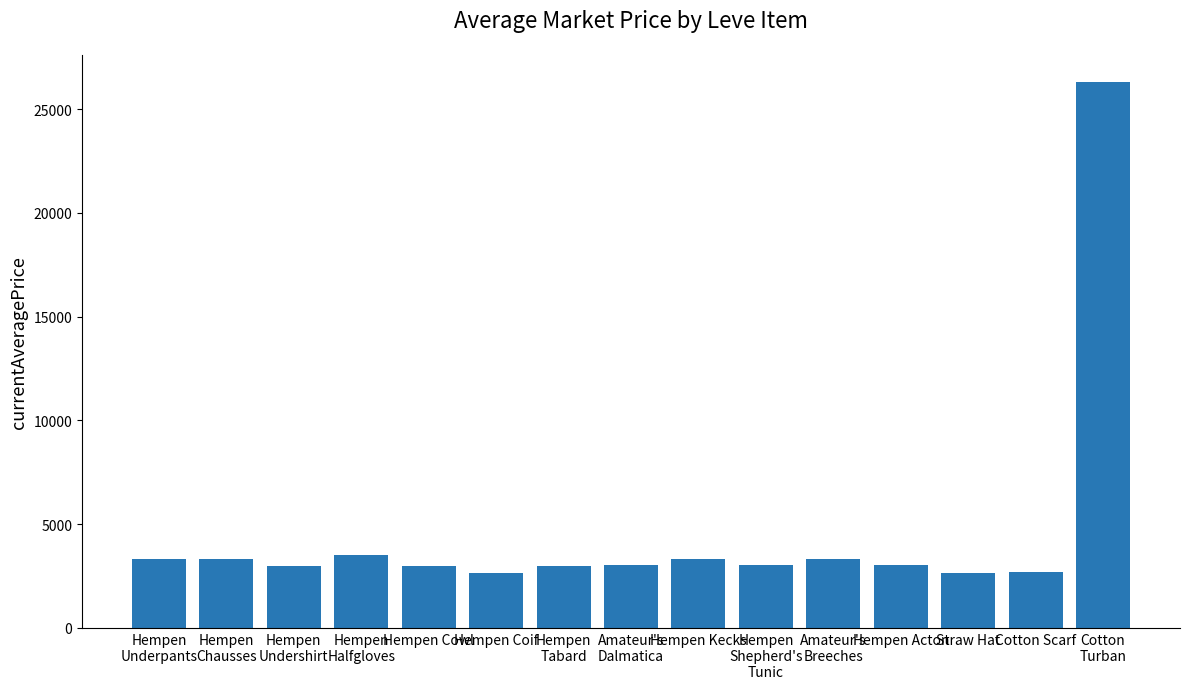

What is the label of the 2nd bar from the right?

Cotton Scarf